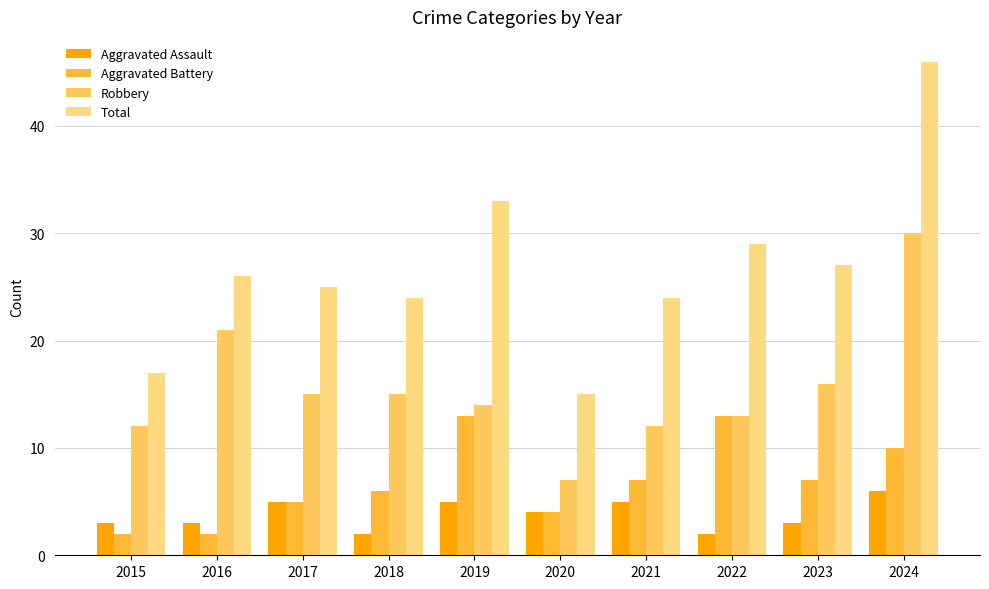

True or false: Robbery has a value of 15 at 2017.

True